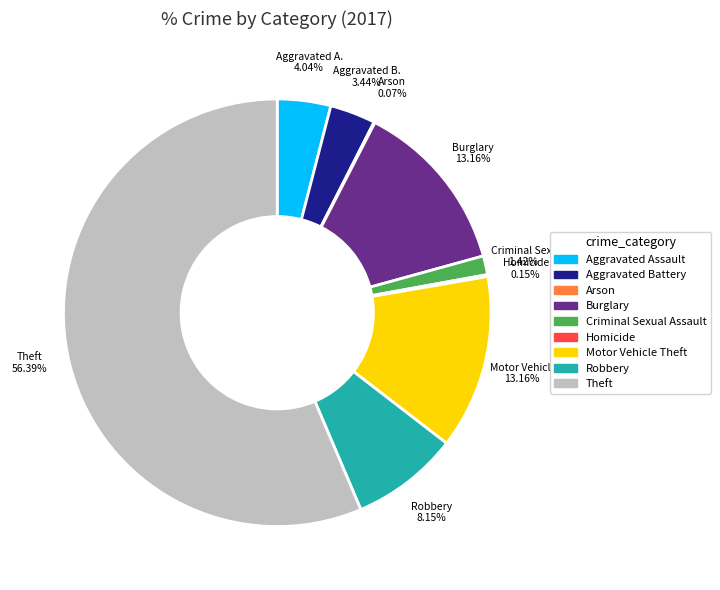

What is the largest slice in the pie chart?

Theft